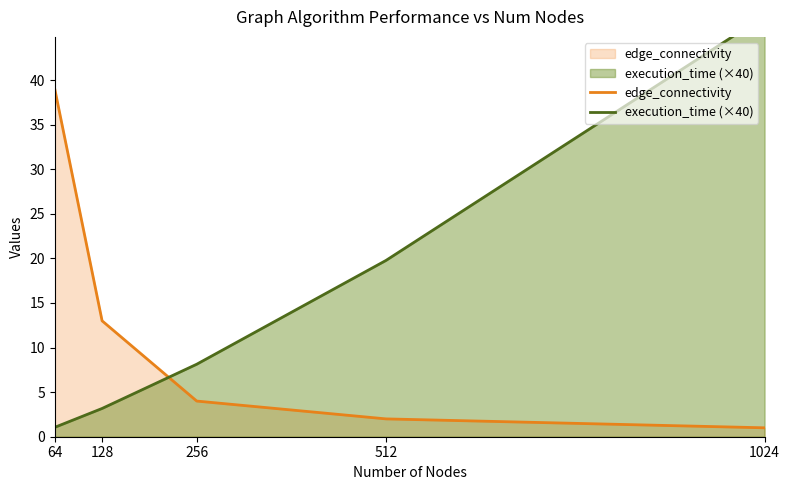

Does the chart have visible grid lines?

No